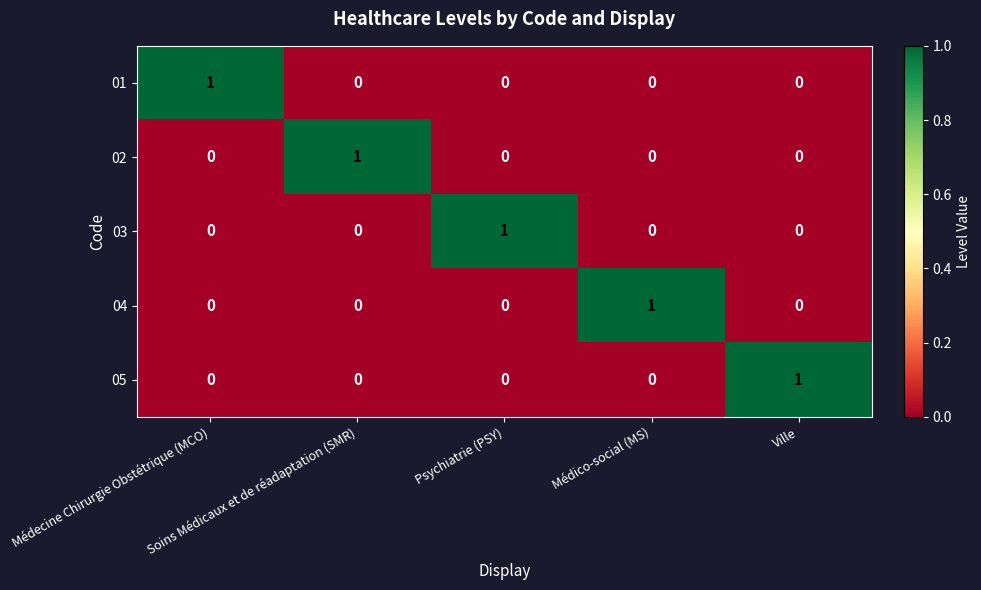

Count the 05 values in the range 0 to 1.

5